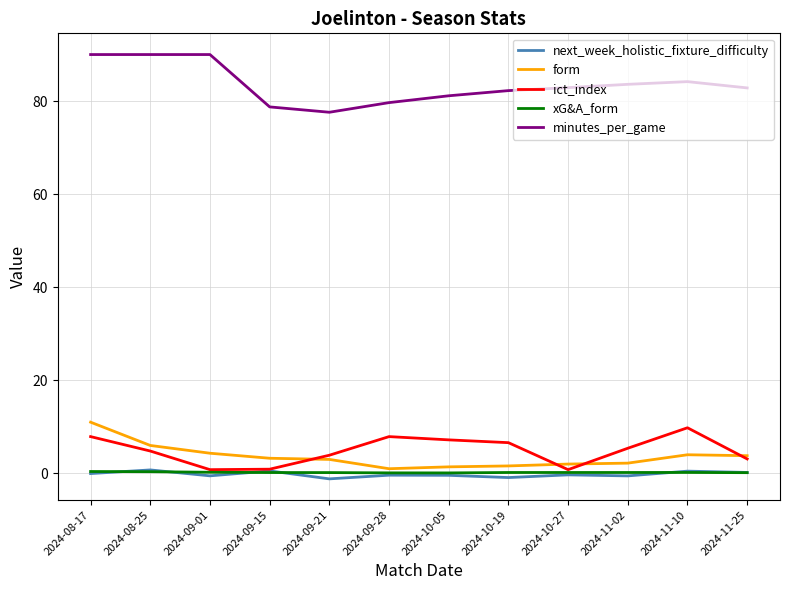

How many lines are shown in the chart?

5